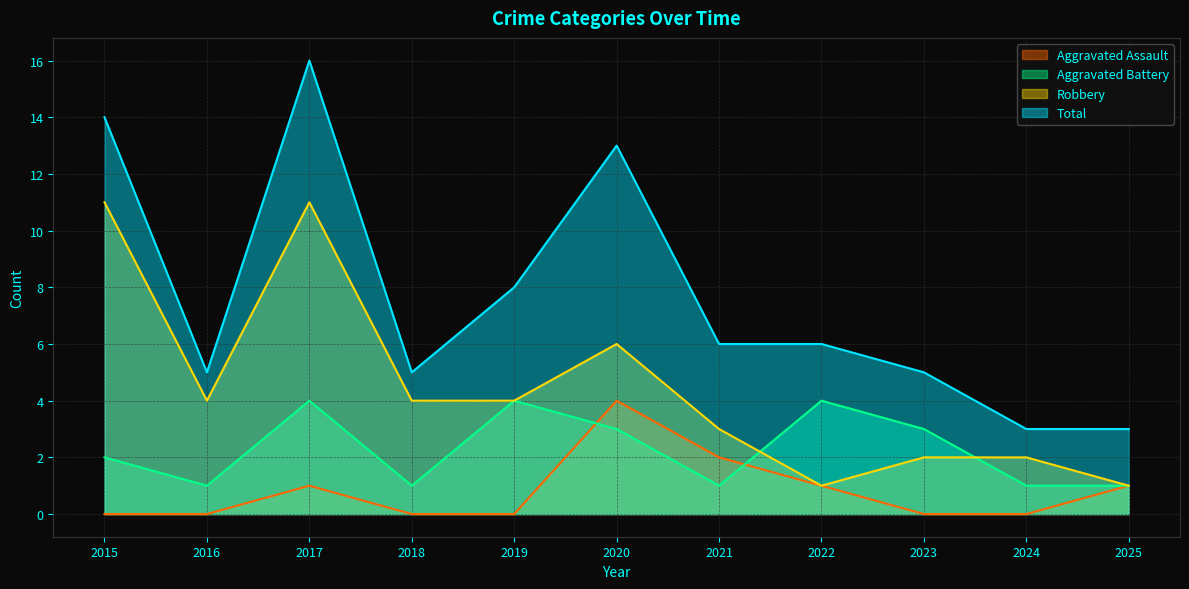

The value of Total at 2020 is 13. True or false?

True